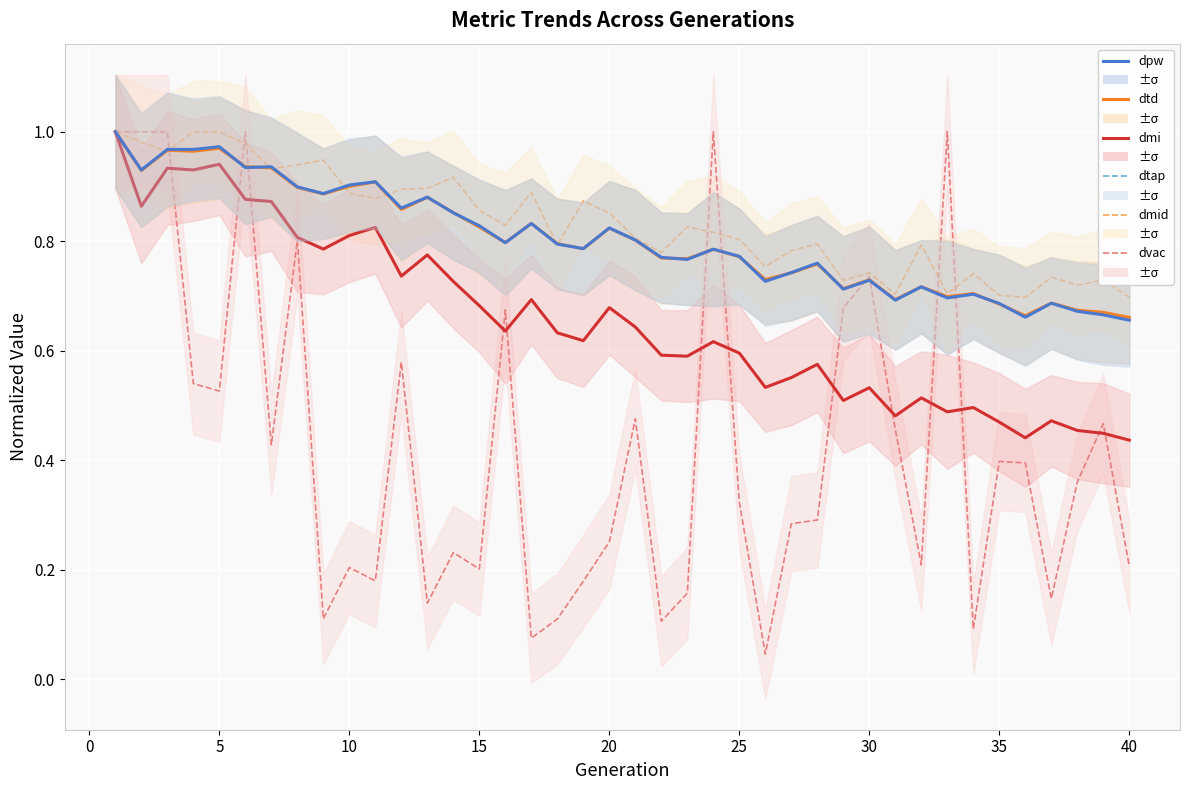

What is the sum of all dmid values?

33.4